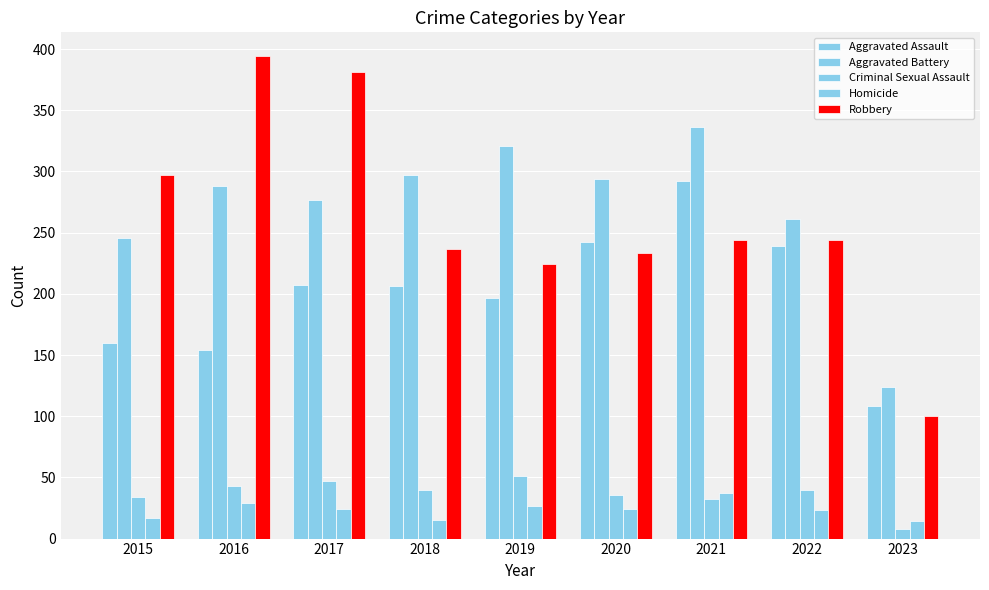

How many groups of bars are there?

9